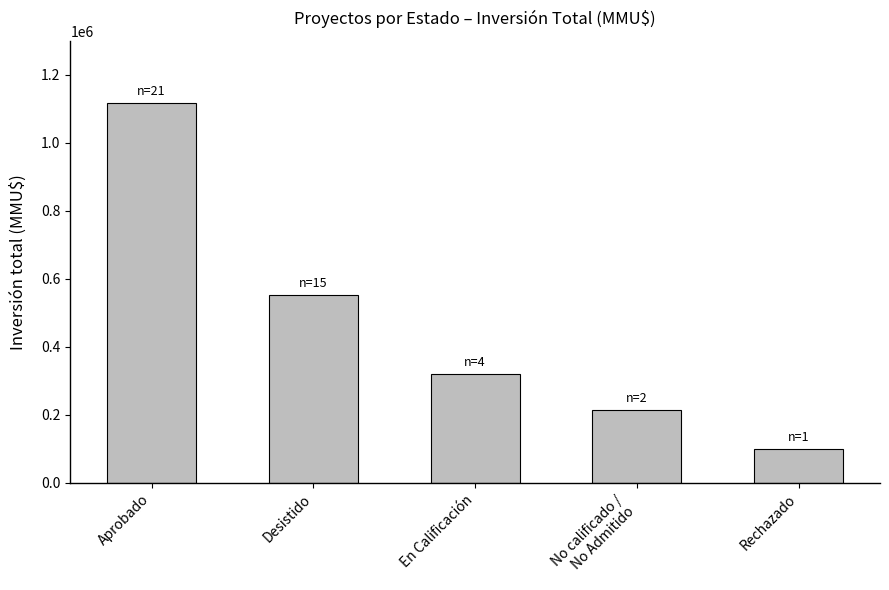

What value does the data have at Aprobado, to the nearest 50?

1117150